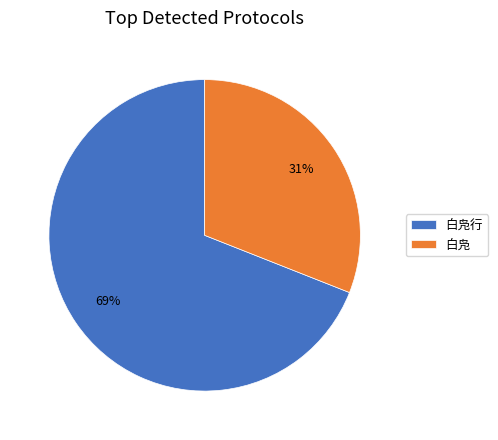

Which has a higher value, 白凫行 or 白凫?

白凫行